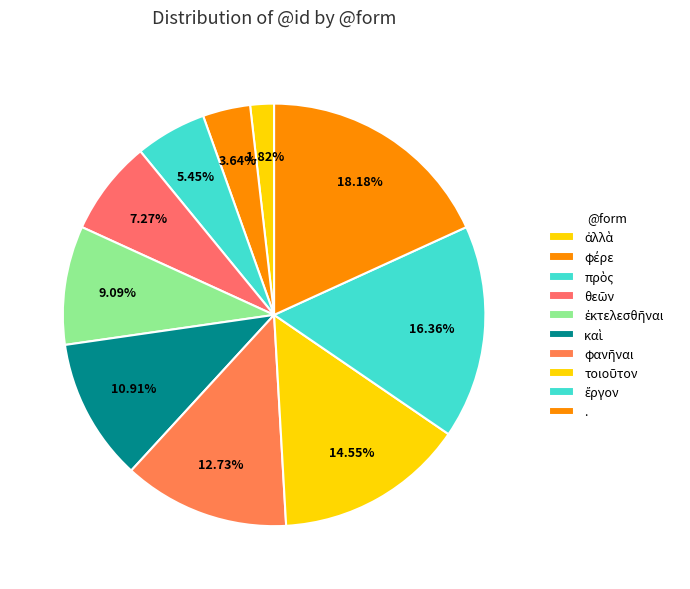

Count the number of slices in the pie.

10